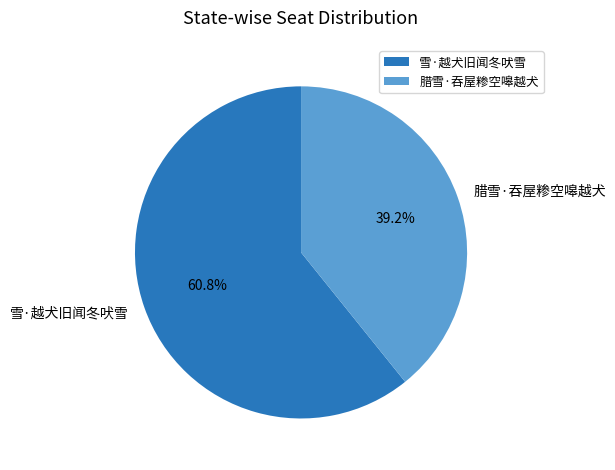

Is there any slice that represents more than half of the pie?

Yes